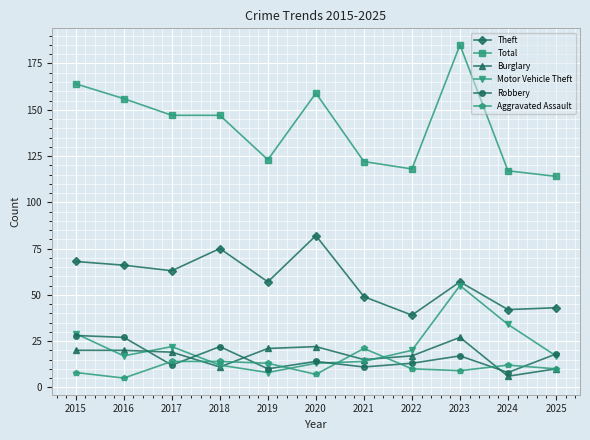

Reading left to right, extract all data points from this chart.

Theft: 68	66	63	75	57	82	49	39	57	42	43
Total: 164	156	147	147	123	159	122	118	185	117	114
Burglary: 20	20	19	11	21	22	15	17	27	6	10
Motor Vehicle Theft: 29	17	22	12	8	13	14	20	55	34	17
Robbery: 28	27	12	22	10	14	11	13	17	8	18
Aggravated Assault: 8	5	14	14	13	7	21	10	9	12	10